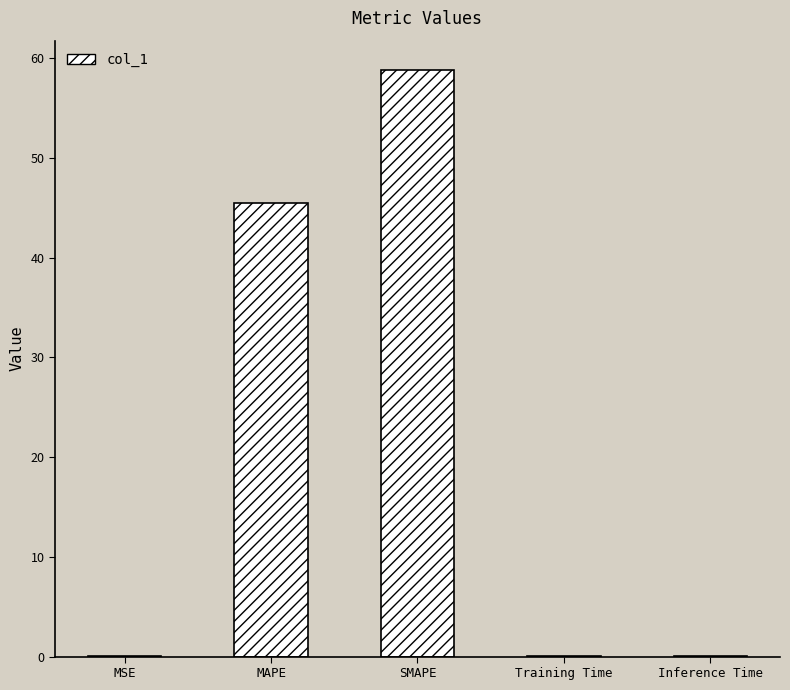

What is the change in value from MSE to Training Time?

-0.1